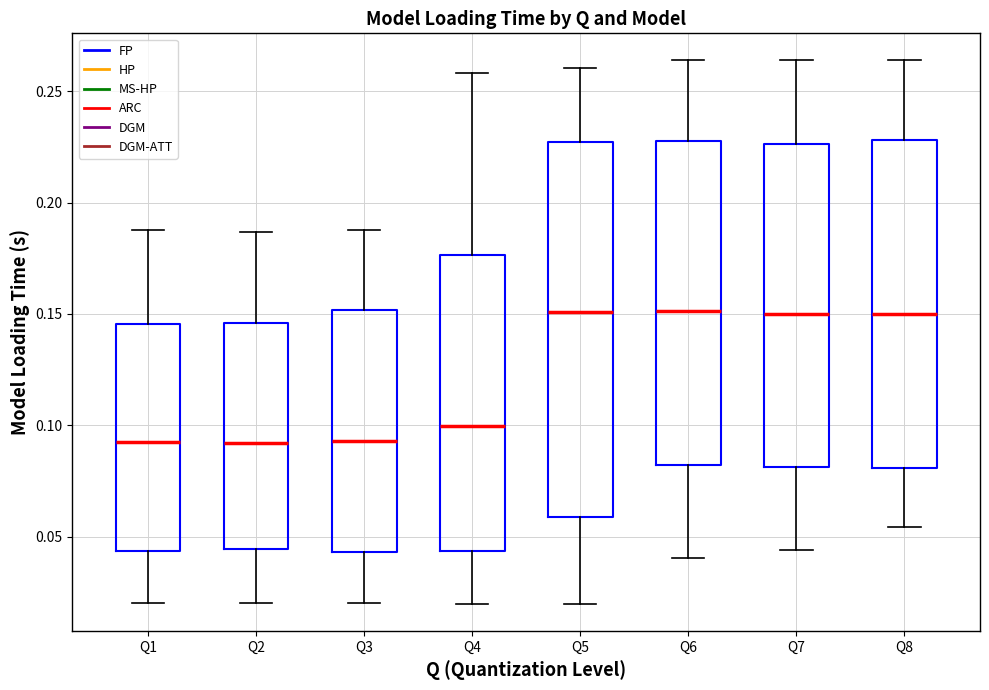

Comparing the boxes themselves (not the whiskers), which one is the tallest?

Q5